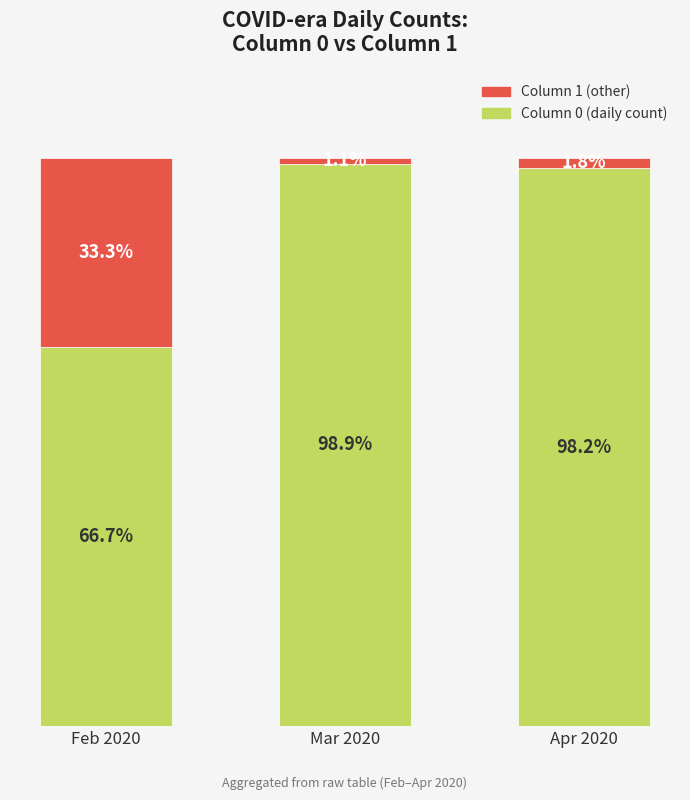

List the labels in order of Column 0 (daily count) value, largest first.

Mar 2020, Apr 2020, Feb 2020